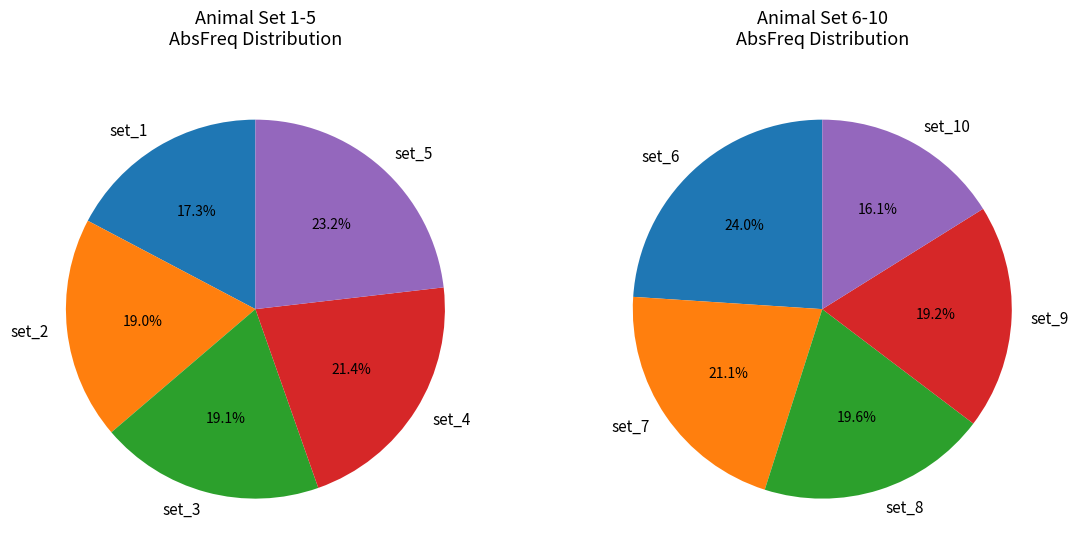

Is there any slice that represents more than half of the pie?

No